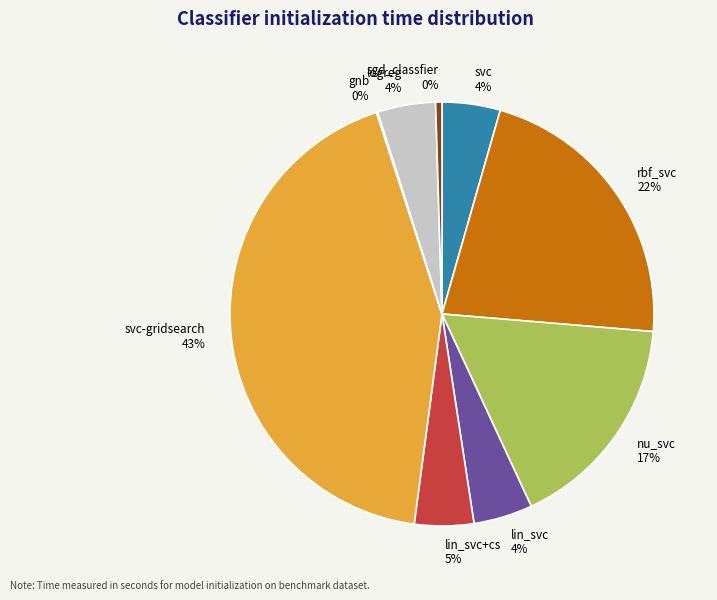

To the nearest percent, what percentage of the pie is rbf_svc?

22%